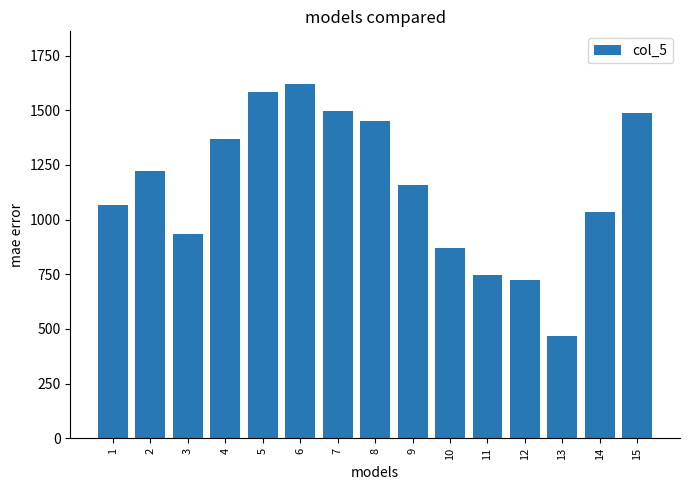

What is the approximate value at 5, to the nearest 100?

1600